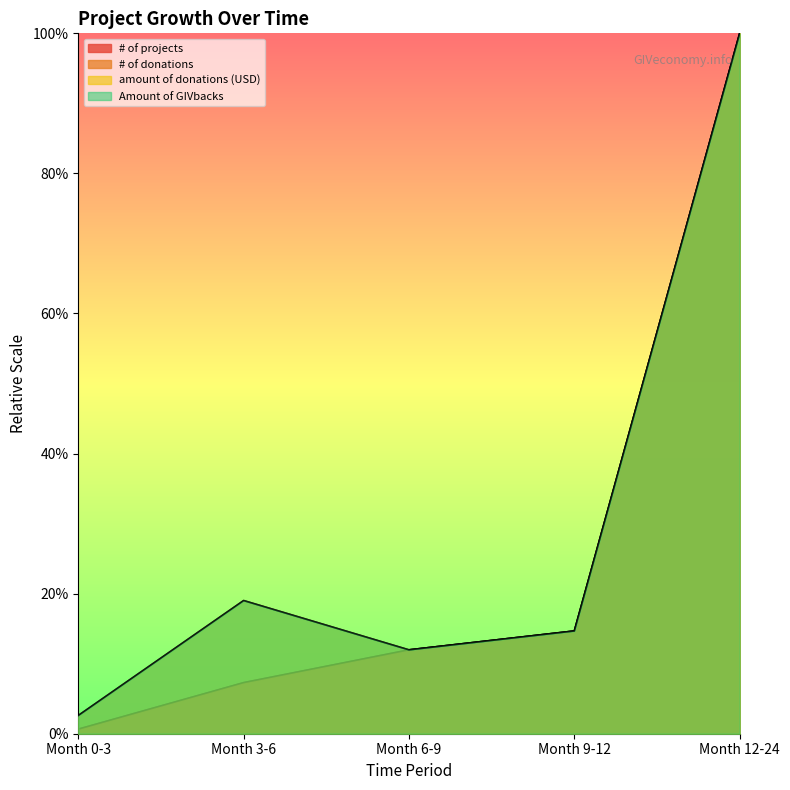

Count the number of categories in the chart.

5